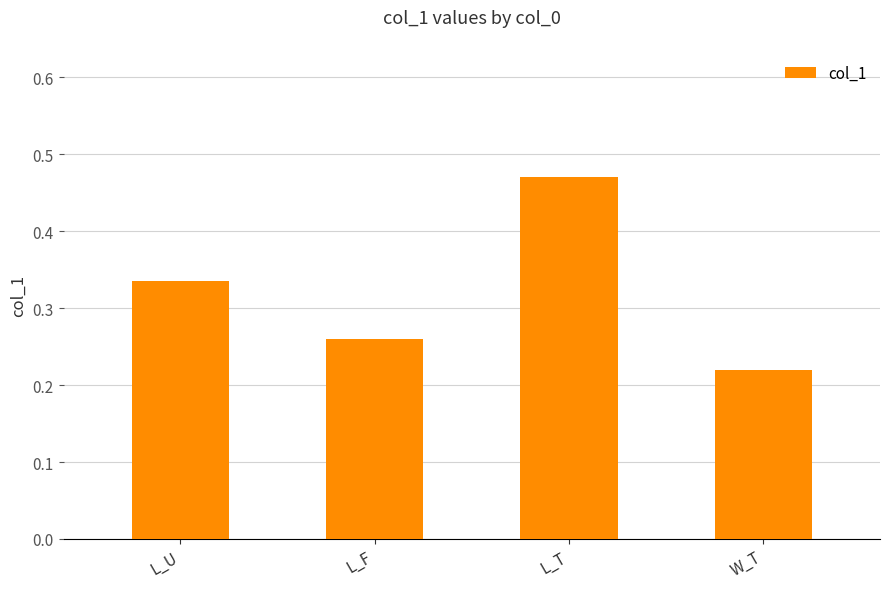

The chart shows a value of 0.1 at W_T. True or false?

False